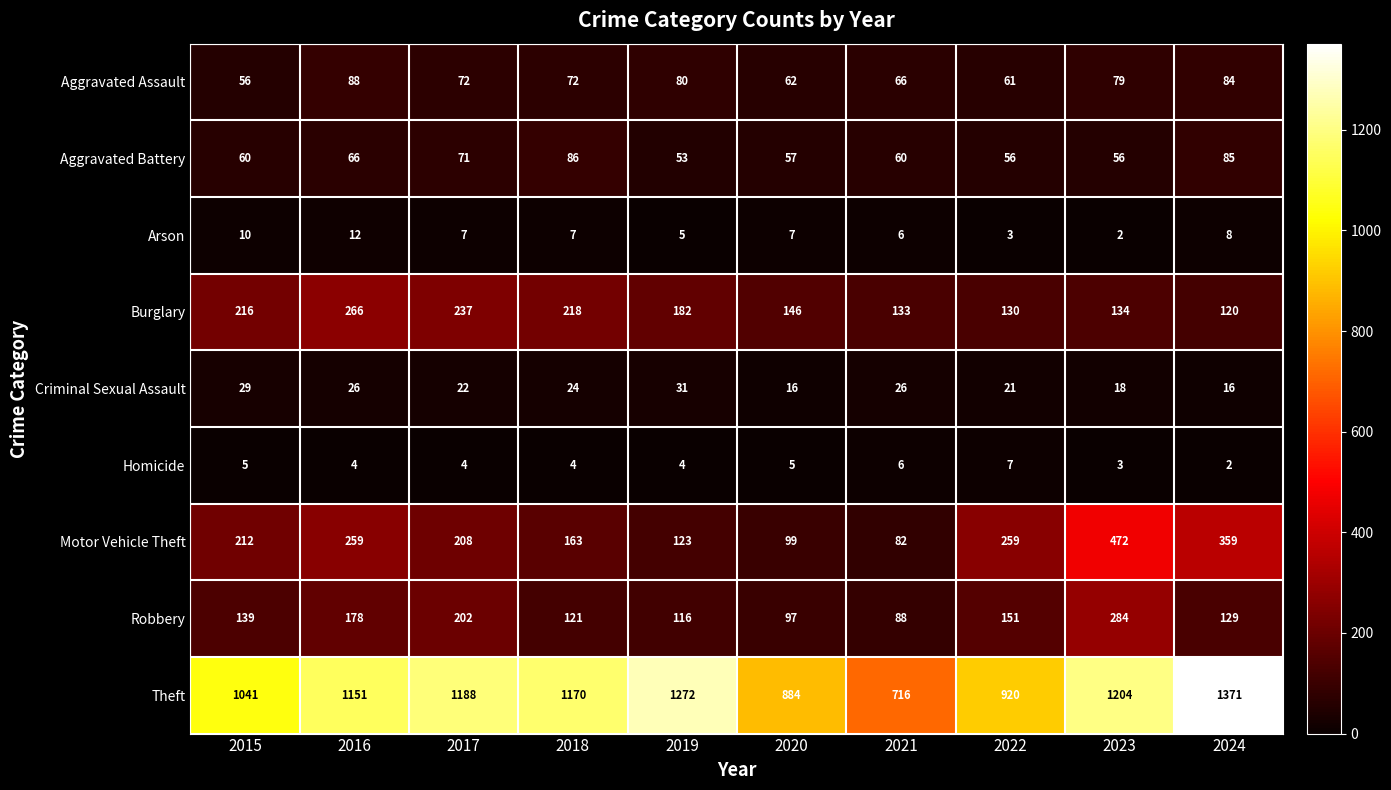

Count the Arson values in the range 5 to 8.

6